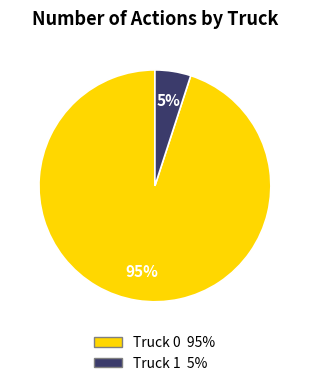

How many slices are in this pie chart?

2